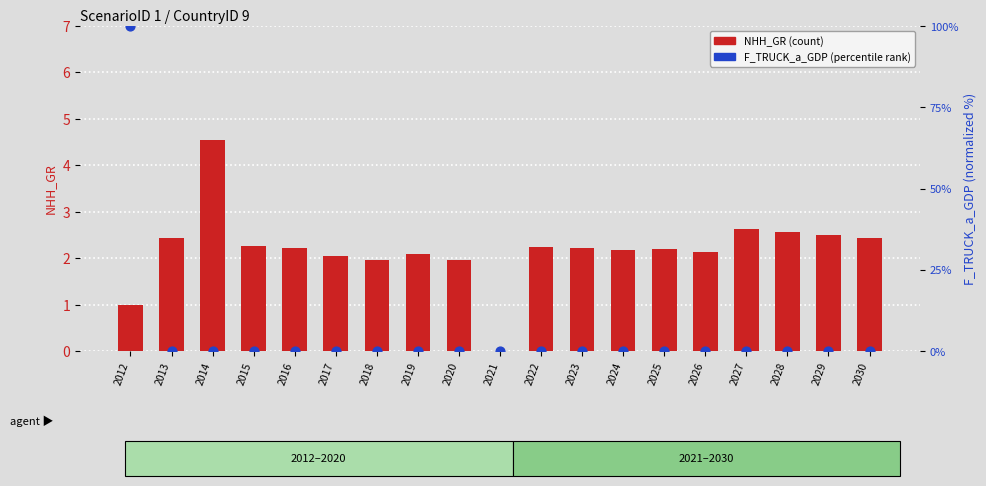

Which series contains the highest Y value?

F_TRUCK_a_GDP (normalized)